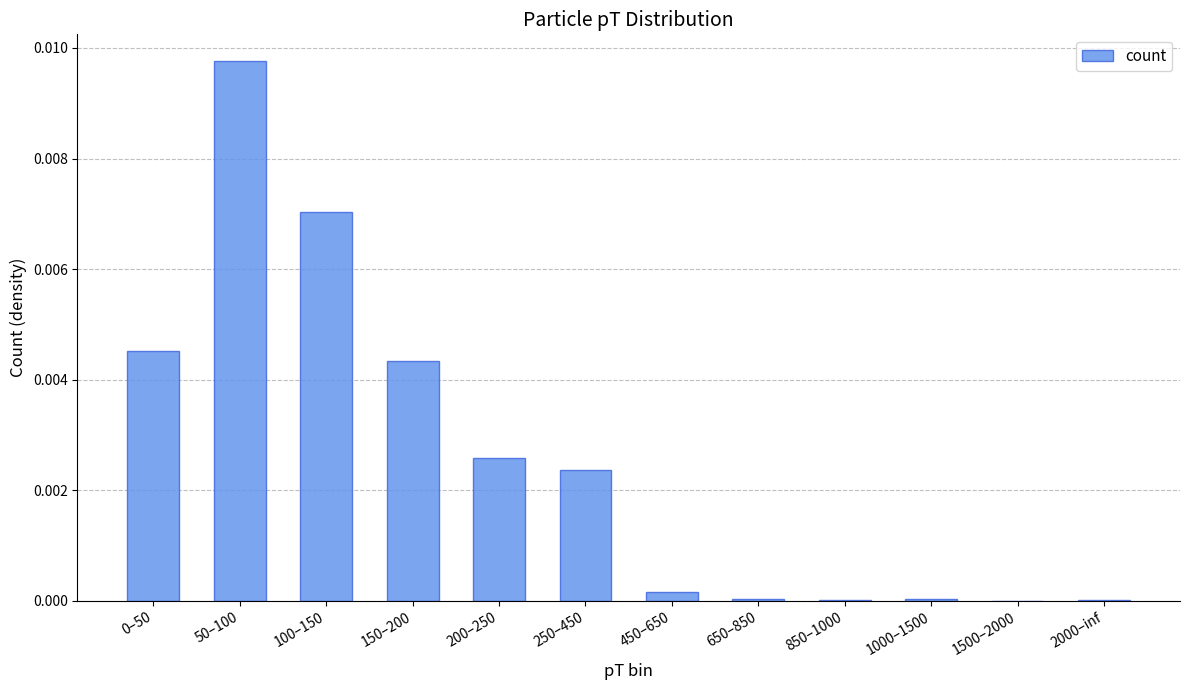

At which category does the chart reach its peak across all series?

50–100